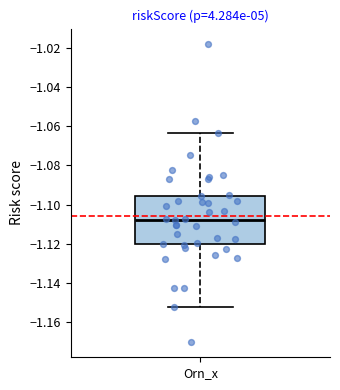

Read this box plot against the y-axis: the position of the median line, the range covered by the box, and the ends of both whiskers. The values are not printed on the chart, so give them approximately, as read against the axis.

median -1.108, box -1.120 to -1.096, whiskers -1.152 to -1.064